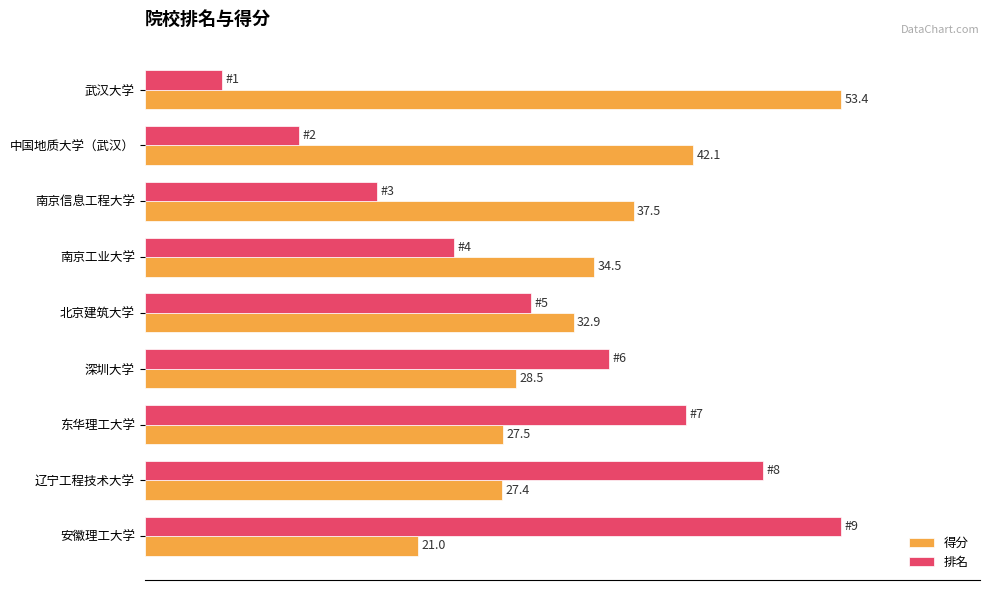

What are all the series names shown in the legend?

得分, 排名